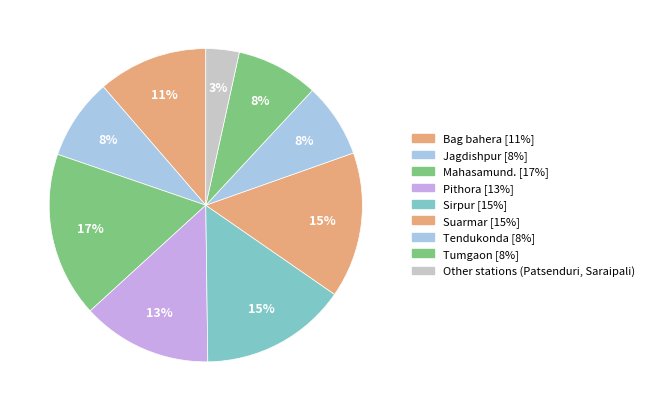

What is the largest slice in the pie chart?

Mahasamund.